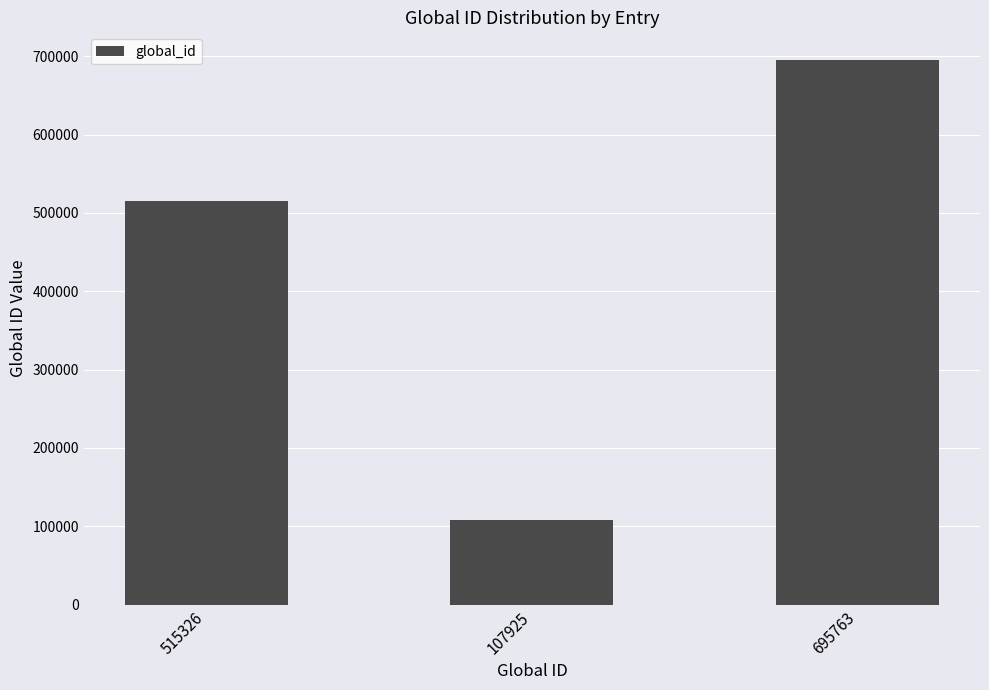

Where is the data nearest to the value 401844?

515326